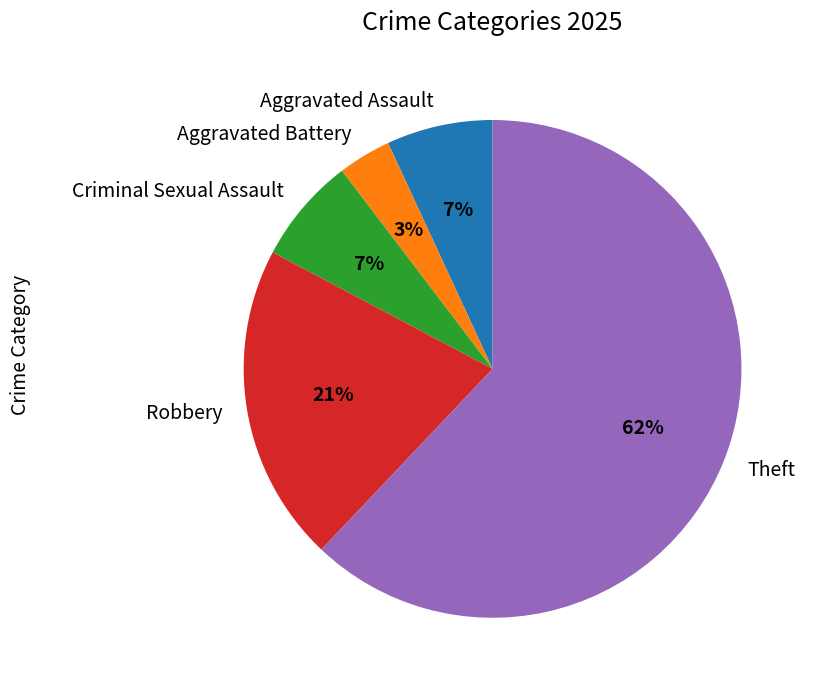

Which category has the smallest portion of the pie?

Aggravated Battery